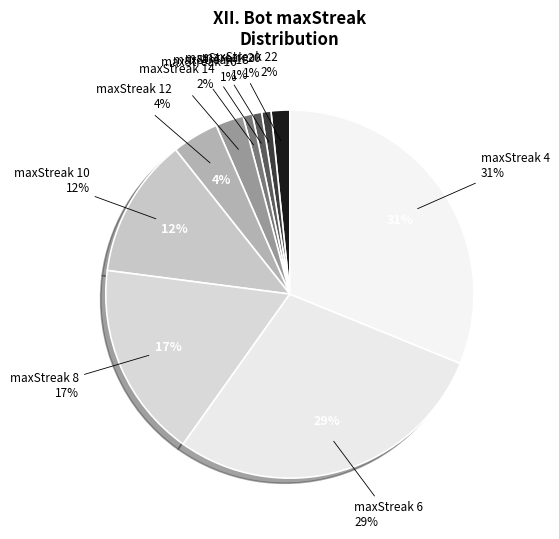

How many slices are in this pie chart?

10